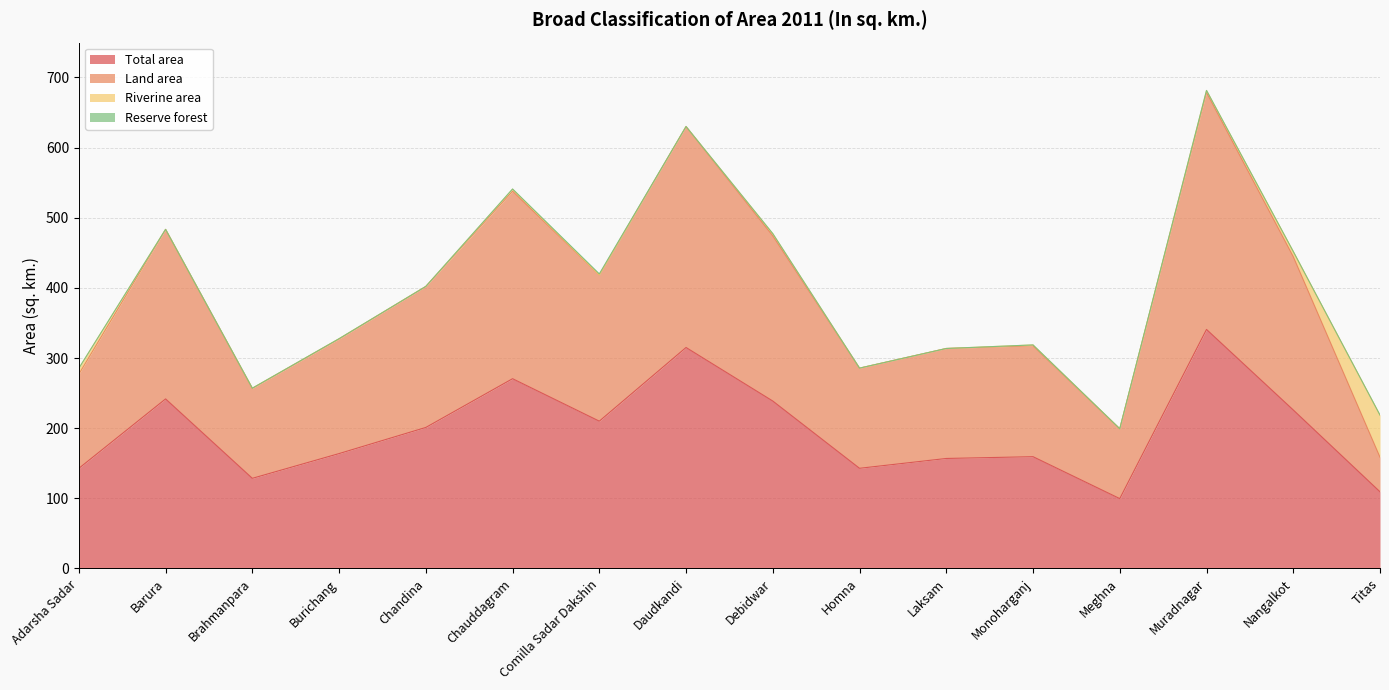

What is the maximum value for Total area?

340.7